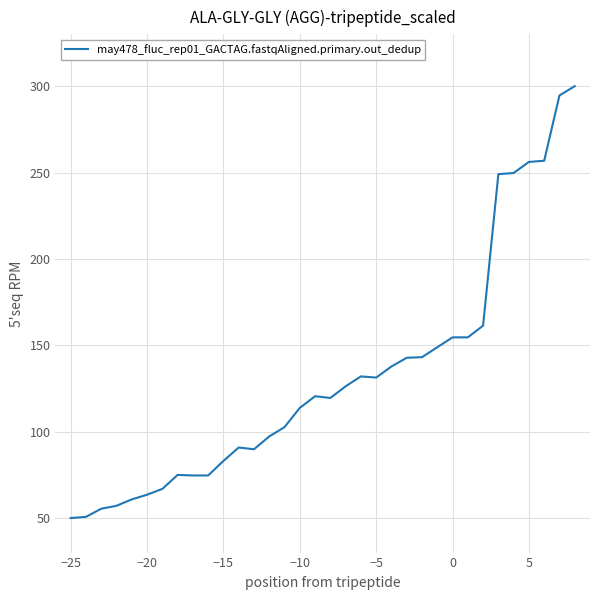

What is the maximum value shown in the chart?

300.0